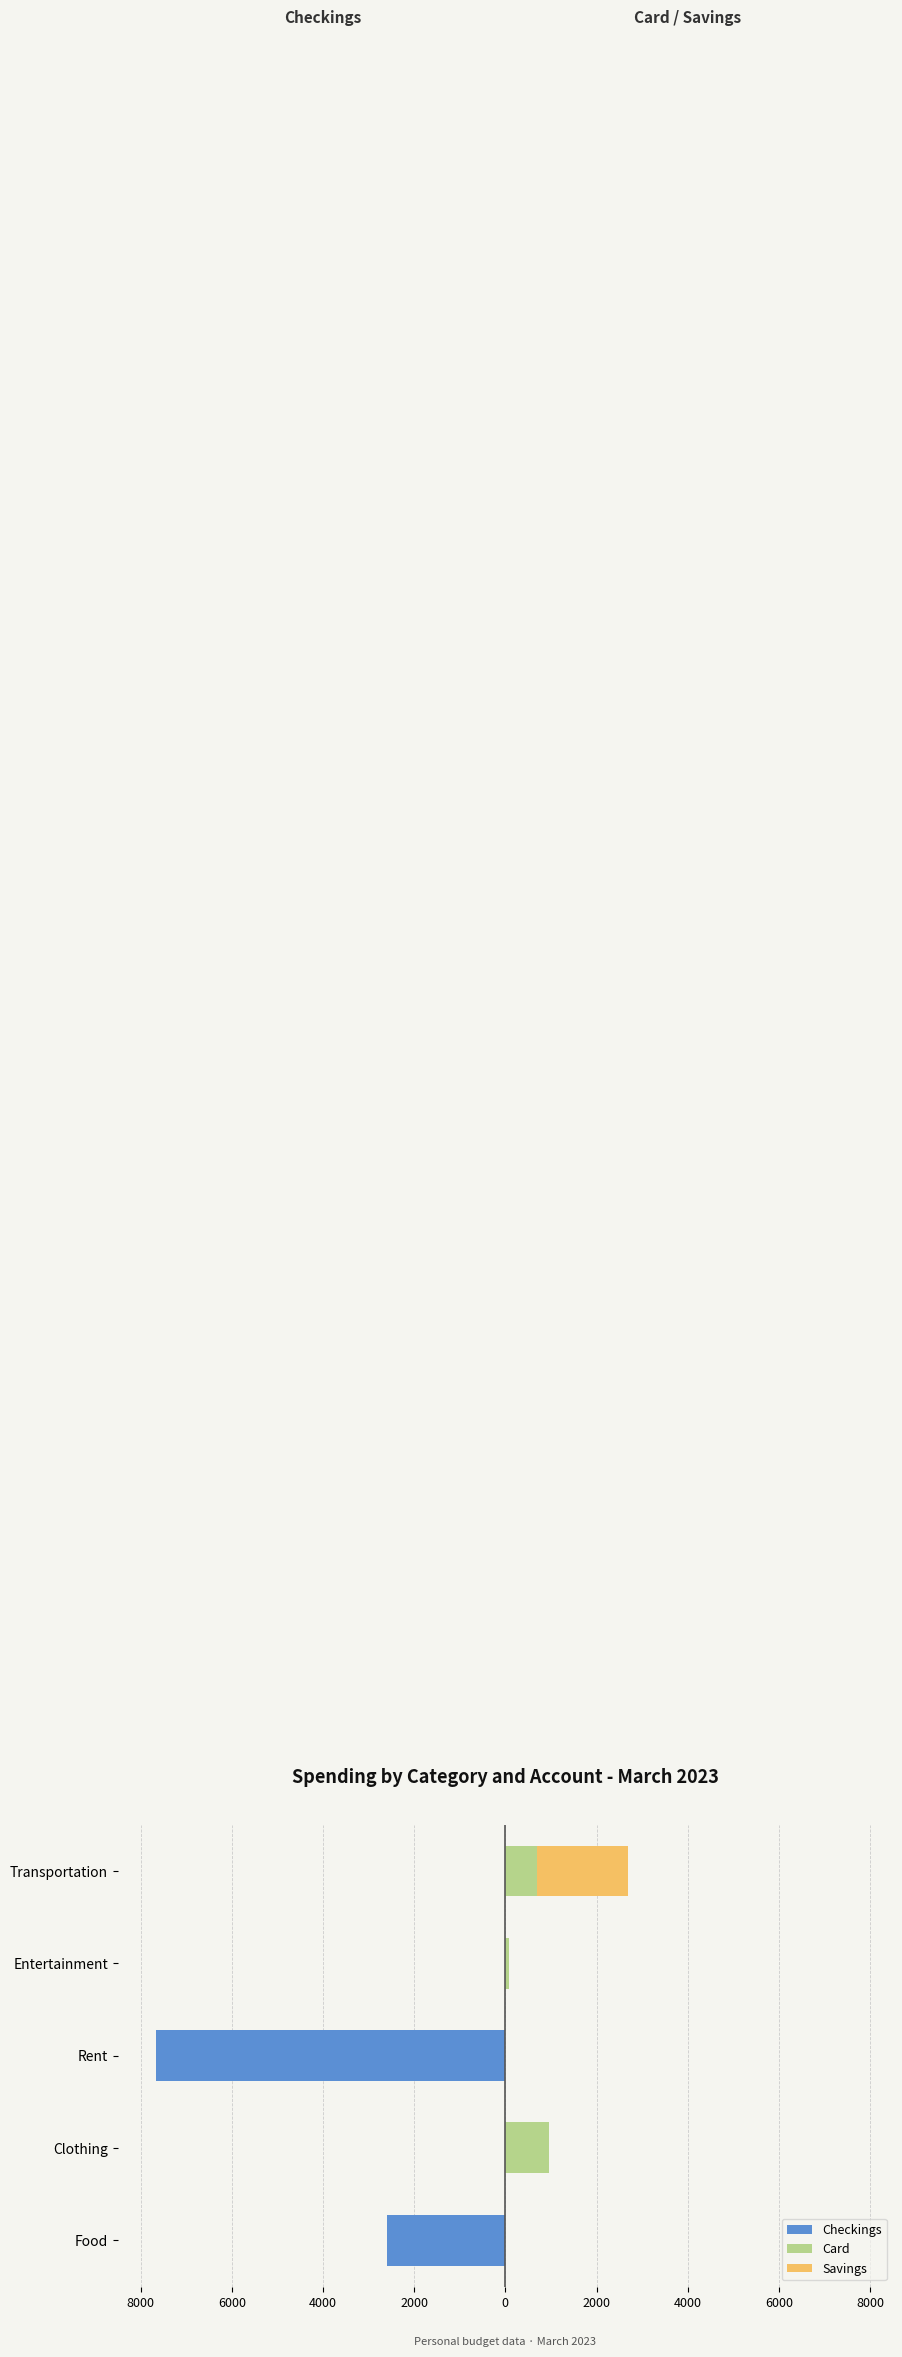

Rank the series by their maximum value, from highest to lowest.

Savings, Card, Checkings